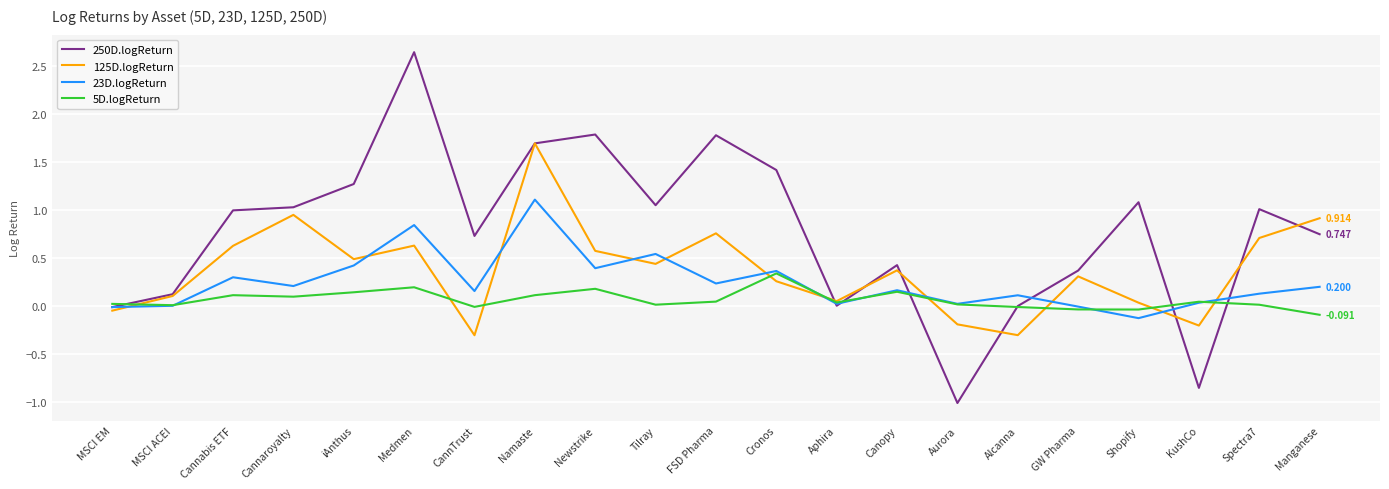

True or false: 5D.logReturn has more than 1 points higher than both neighbors.

True